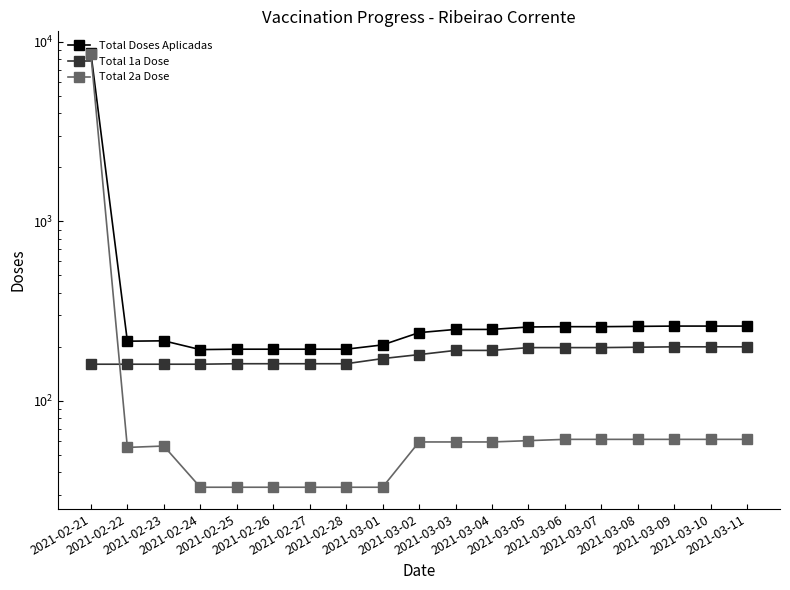

The Total Doses Aplicadas series shows 205 at 2021-03-01. True or false?

True